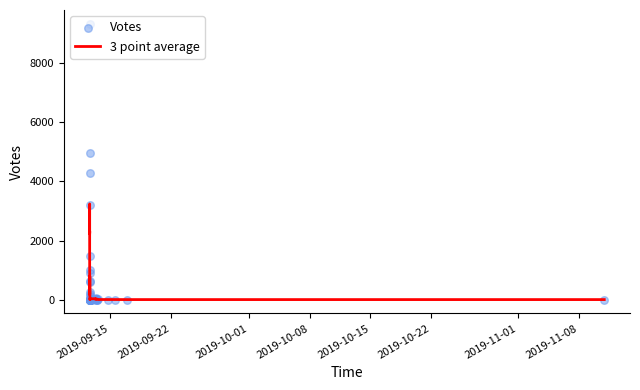

Which series has the widest spread of Y values?

Votes